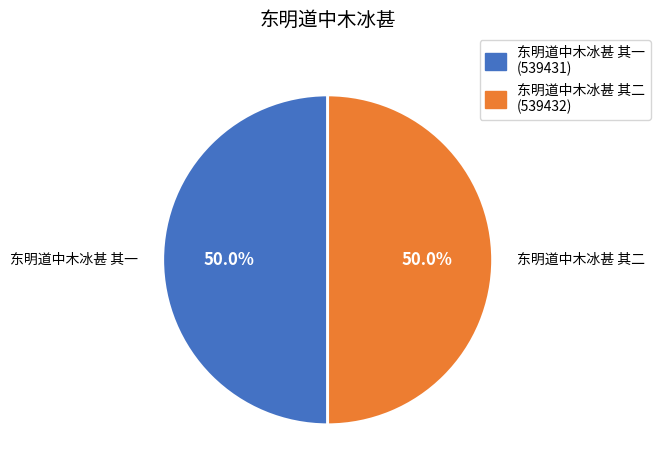

To the nearest percent, what portion does 东明道中木冰甚 其二 represent?

50%